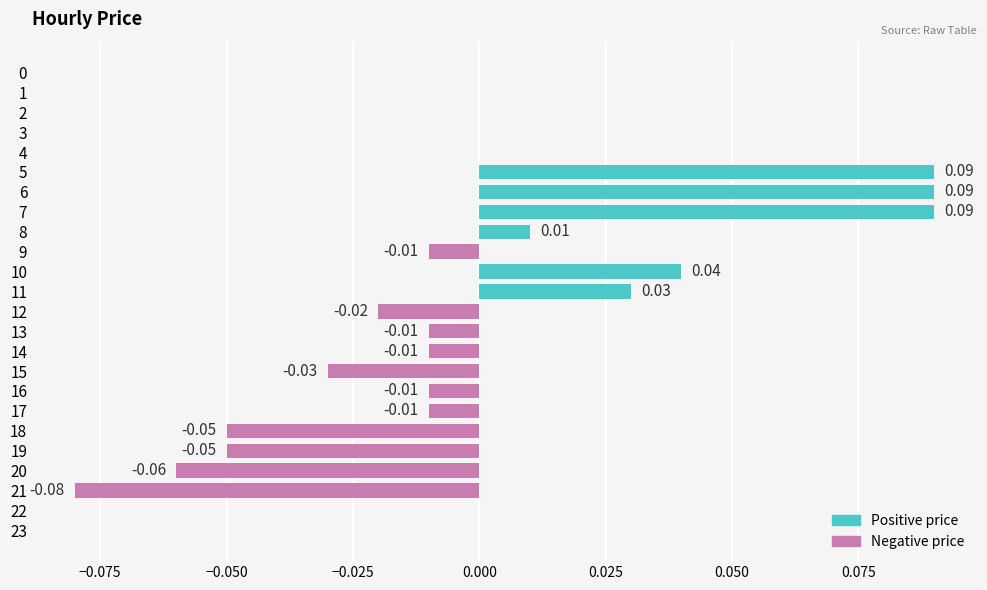

What is the change in value from 3 to 7?

+0.1